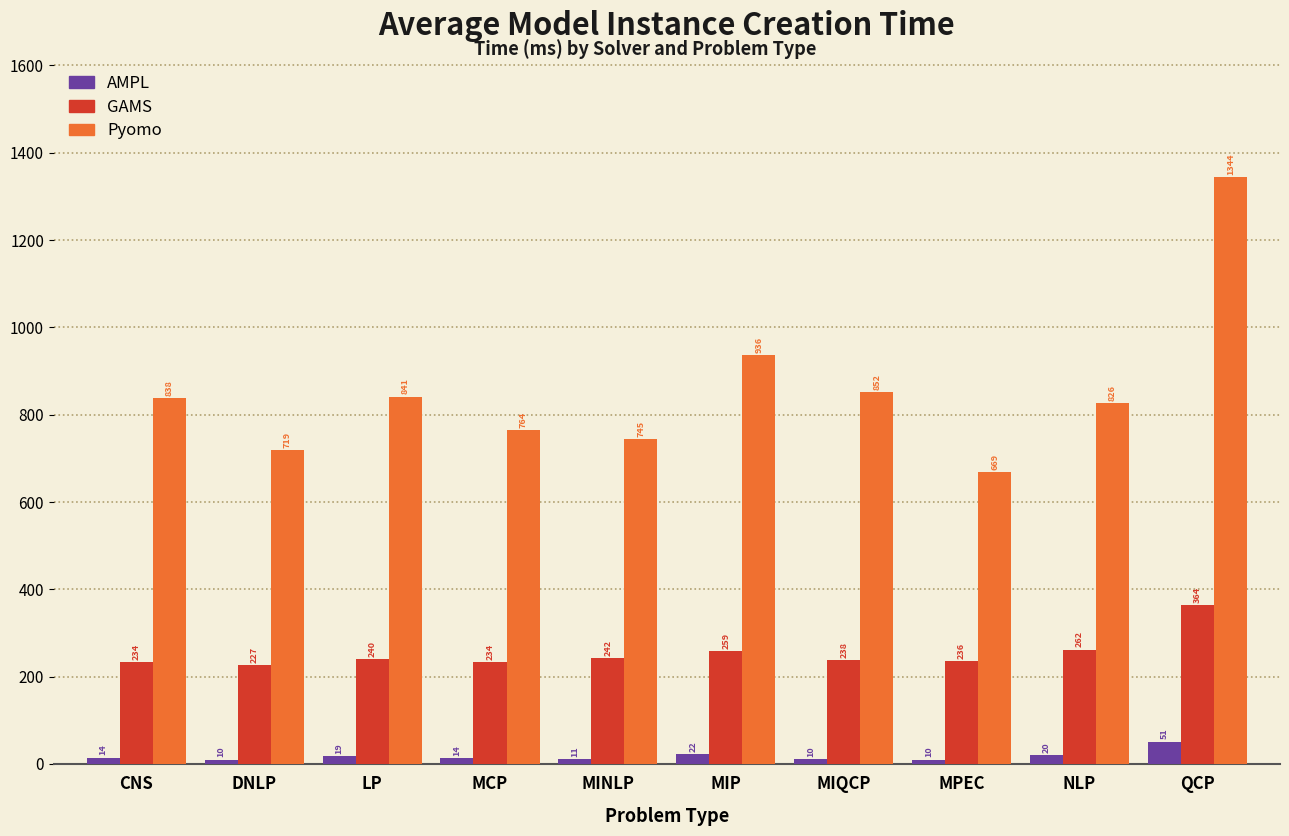

What is the smallest value displayed?

10.0